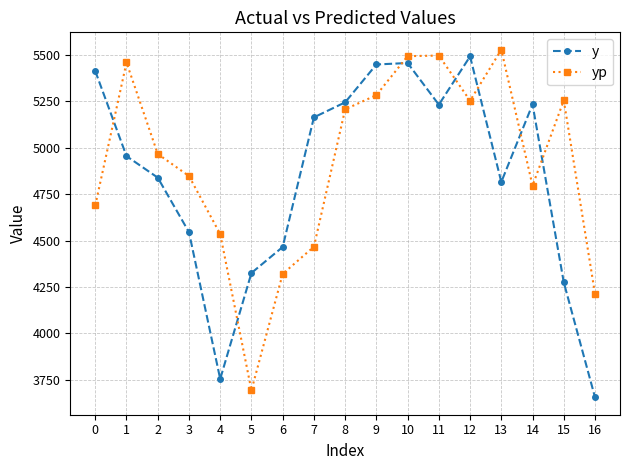

Where do yp and y first cross each other?

0 and 1